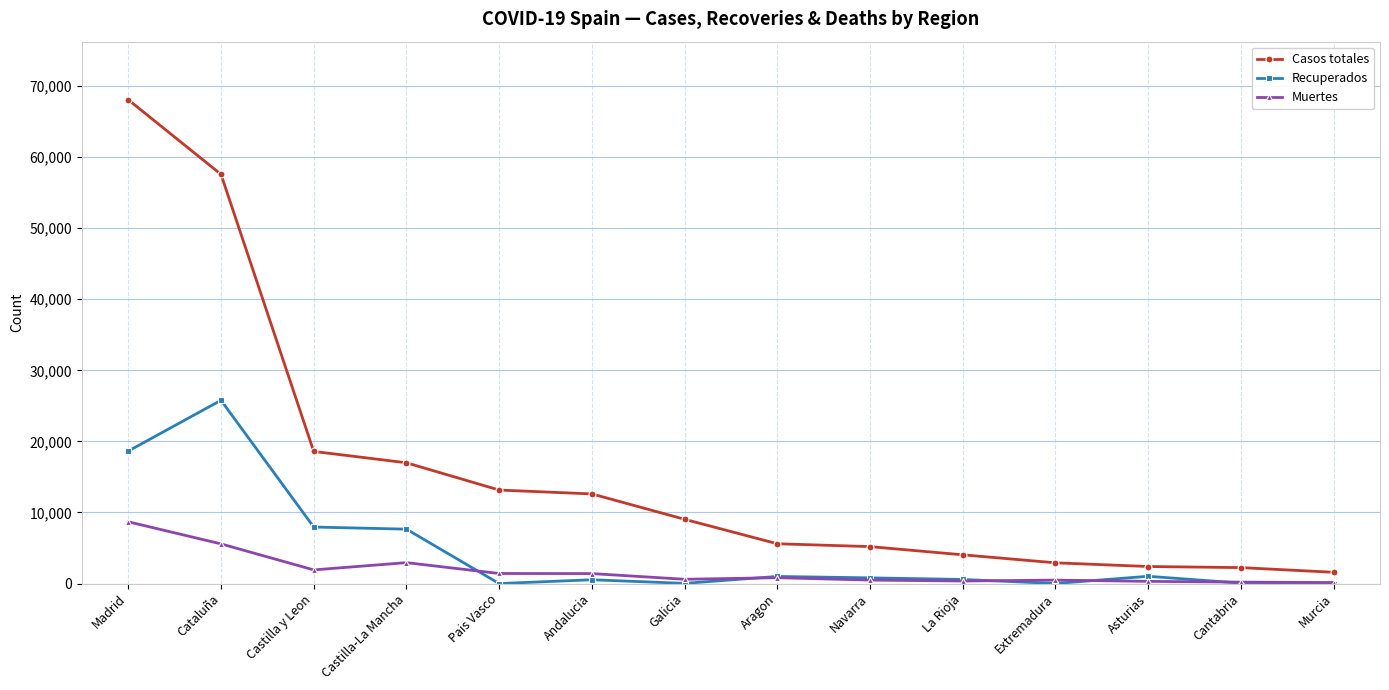

True or false: Recuperados has more than 2 interior local peaks.

True